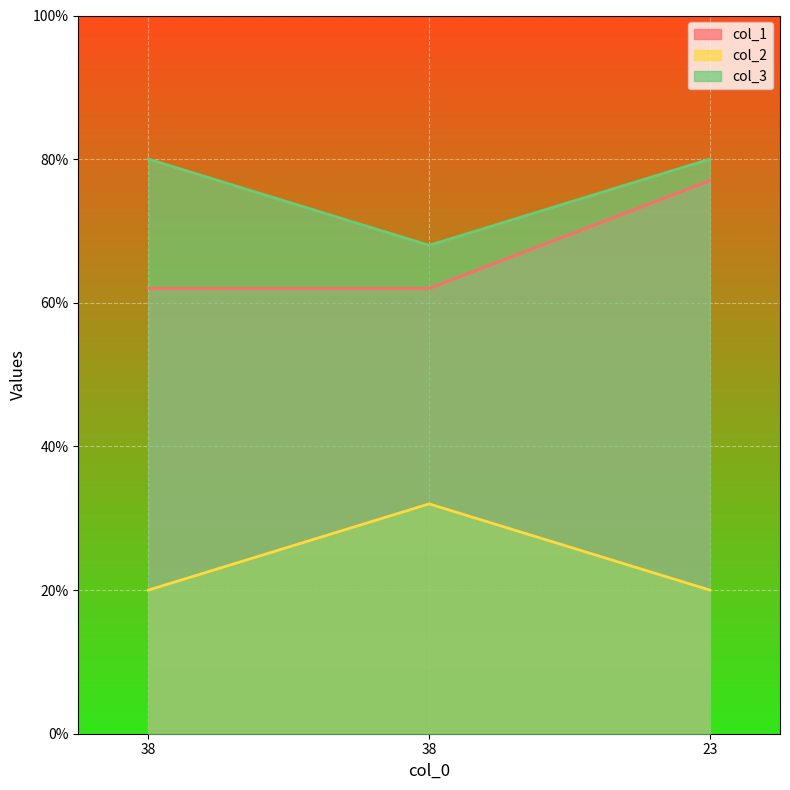

List the series in order of their overall mean, highest first.

col_3, col_1, col_2